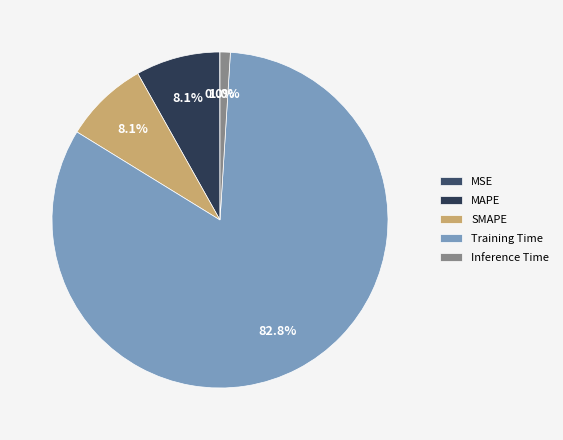

What percentage is NOT represented by Training Time?

17.2%